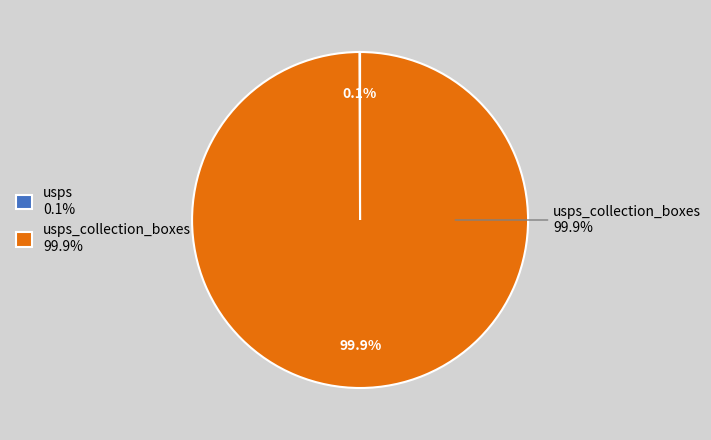

Rank the categories by value from lowest to highest.

usps, usps_collection_boxes